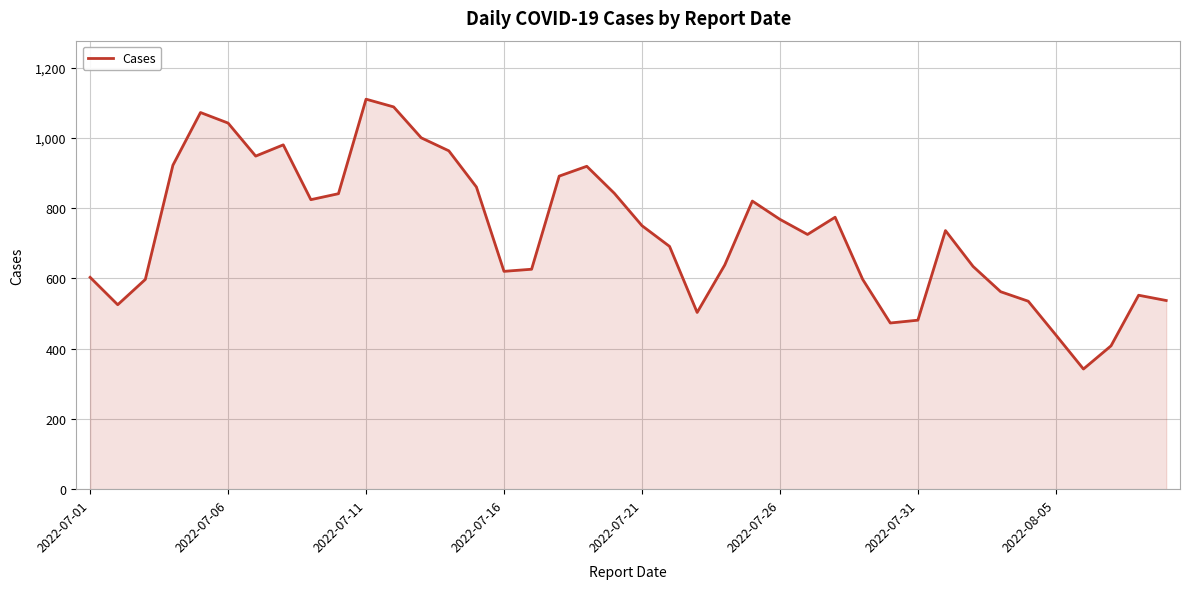

What is the greatest value displayed?

1110